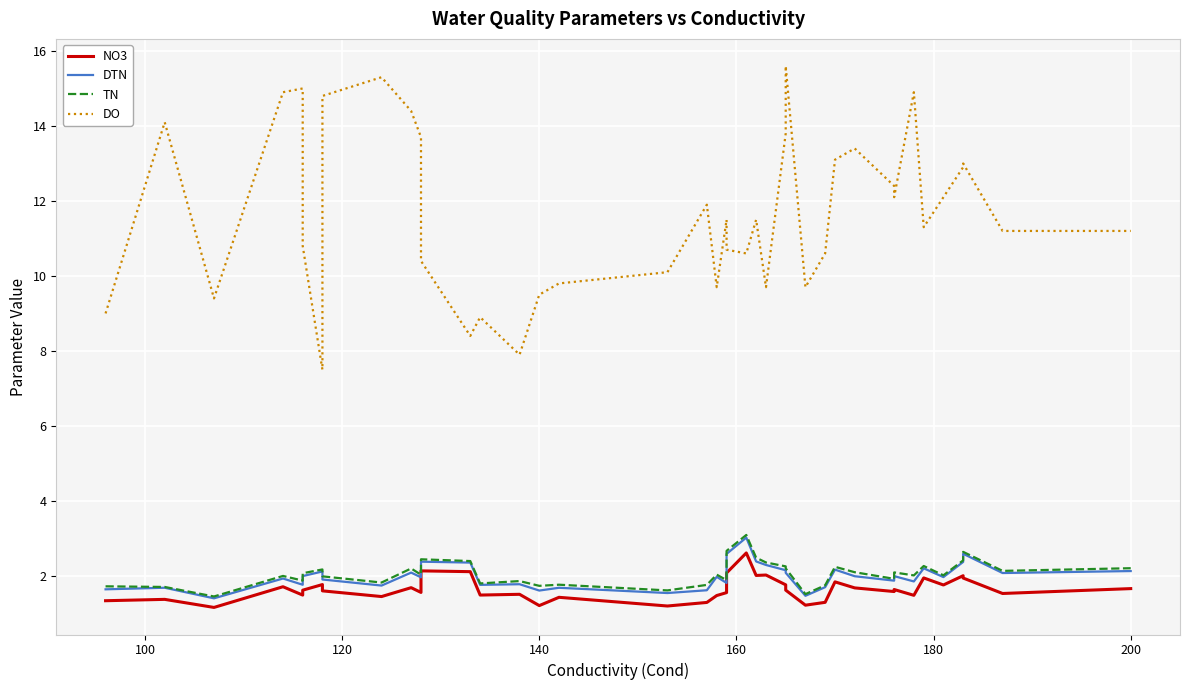

True or false: DTN and DO intersect in this chart.

False